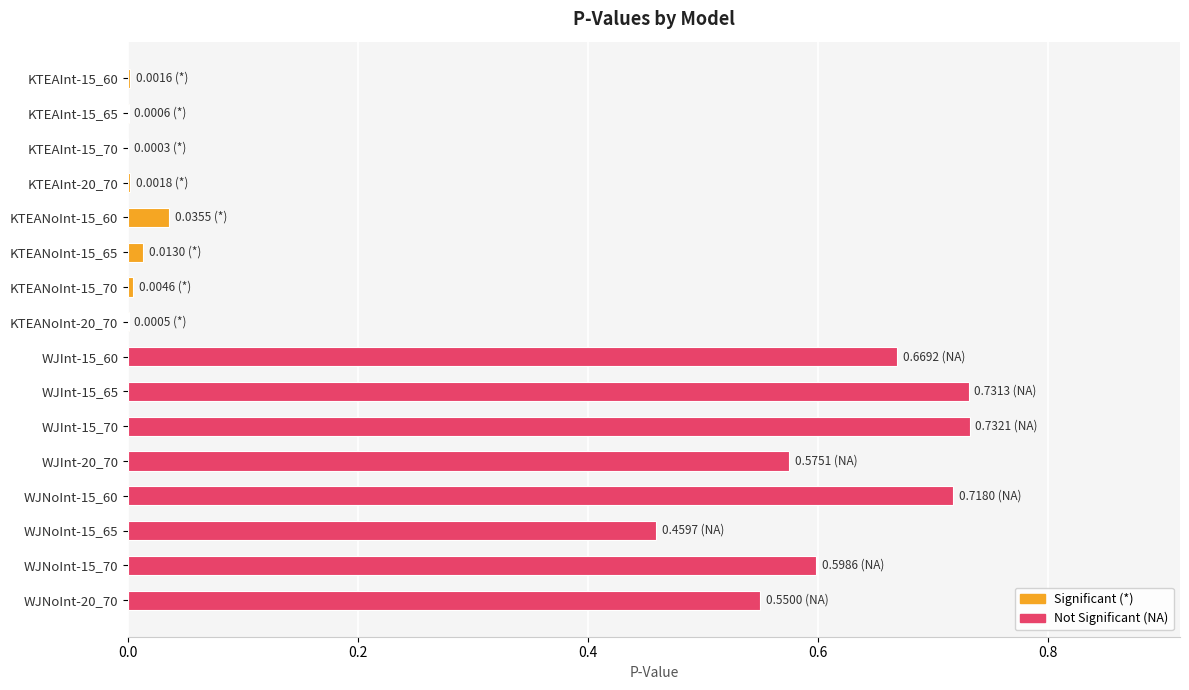

What is the sum of the values at WJNoInt-20_70 and WJInt-15_65?

1.3